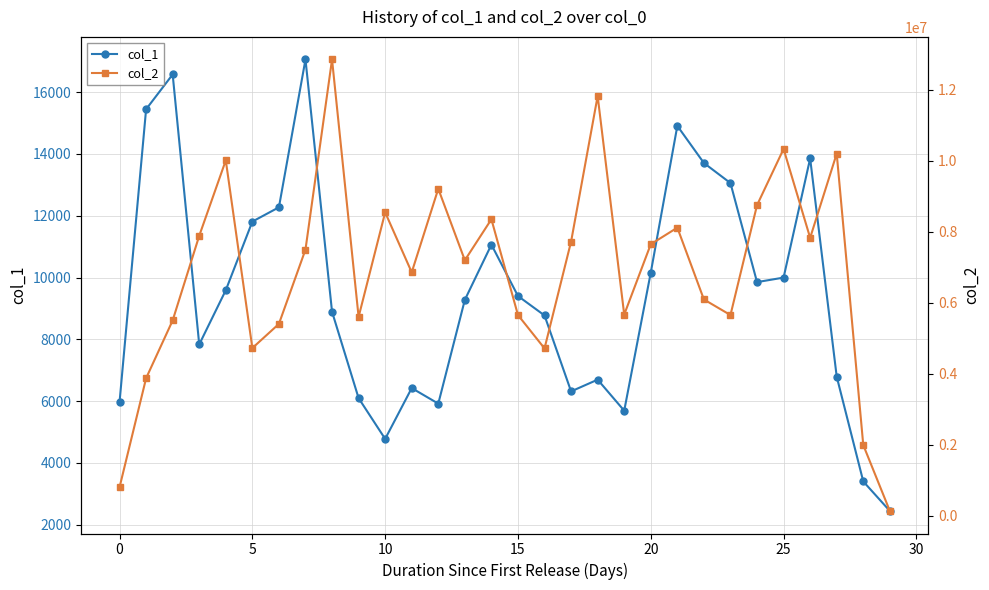

What is the lowest value of the col_1 series?

2446